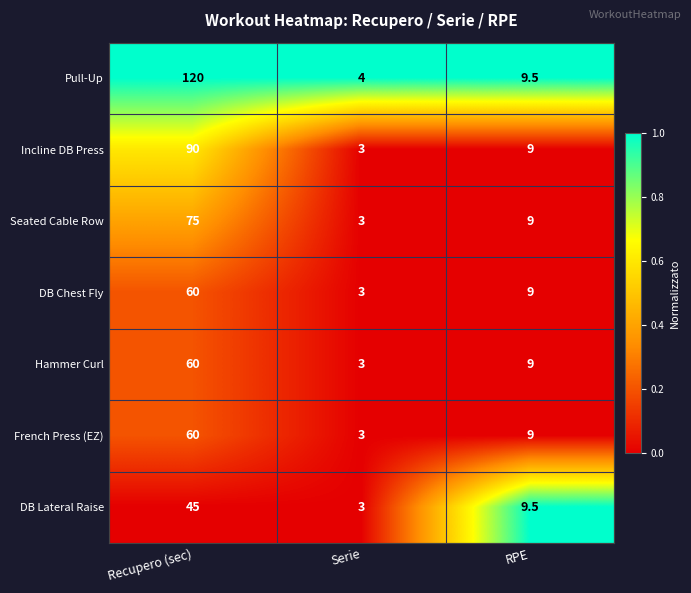

At which label does Seated Cable Row reach its peak?

Recupero (sec)